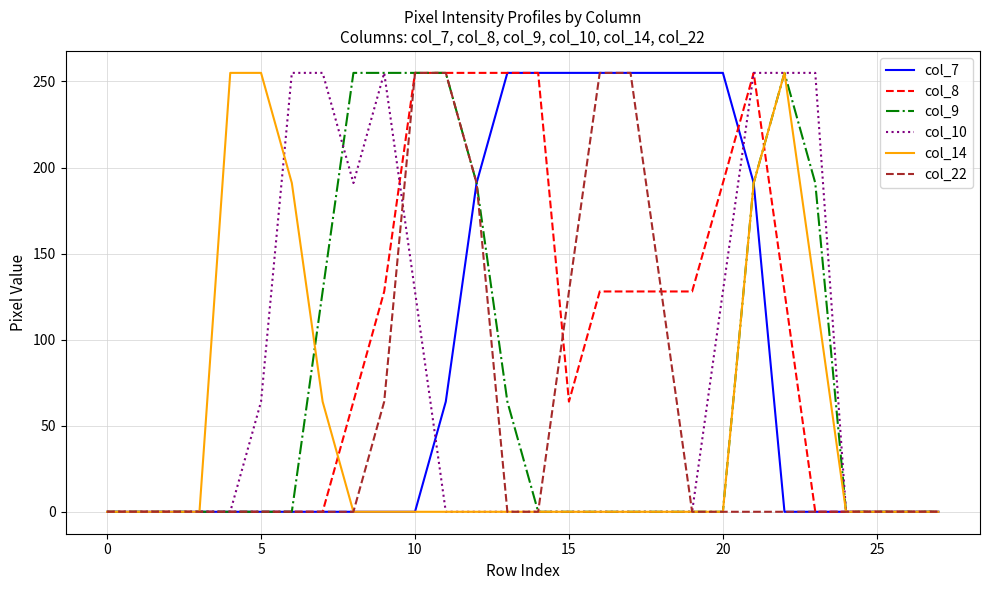

After their last crossing, which series has the higher values: col_9 or col_8?

col_9